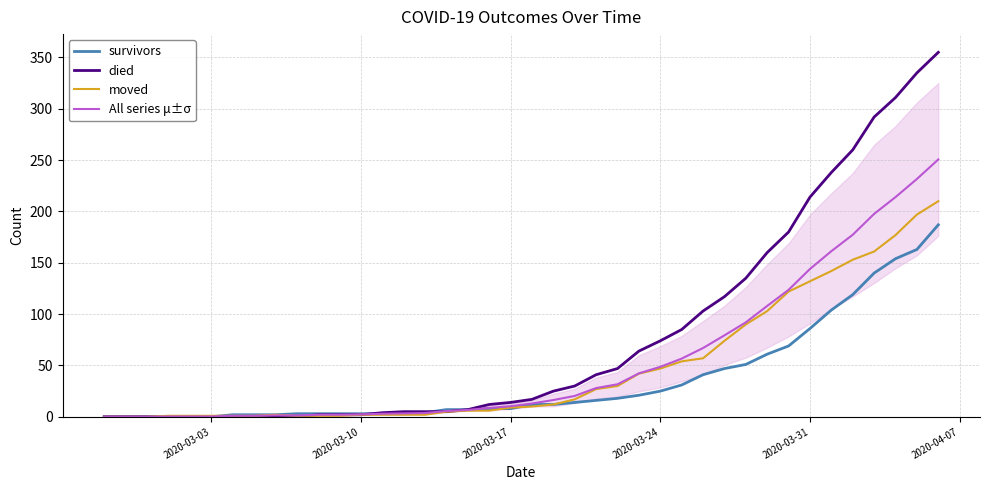

What is the maximum value for All series μ±σ?

250.7